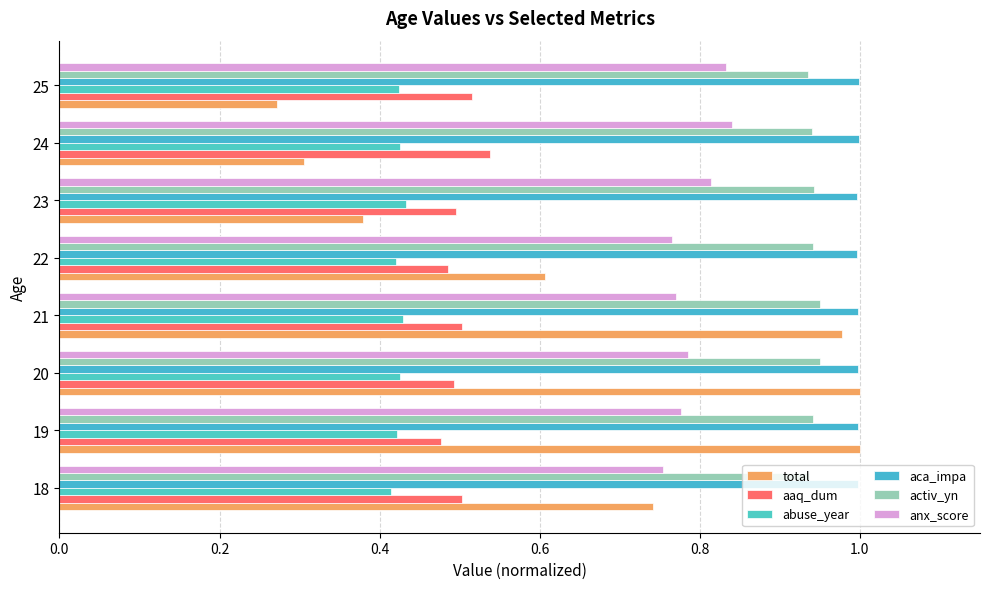

What is the minimum value shown in the chart?

0.3